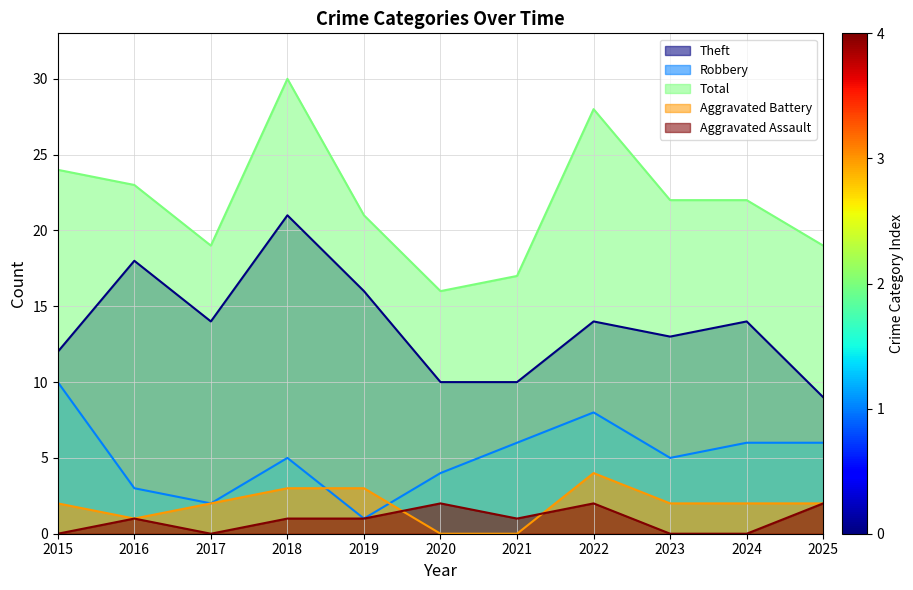

How many lines are shown in the chart?

5